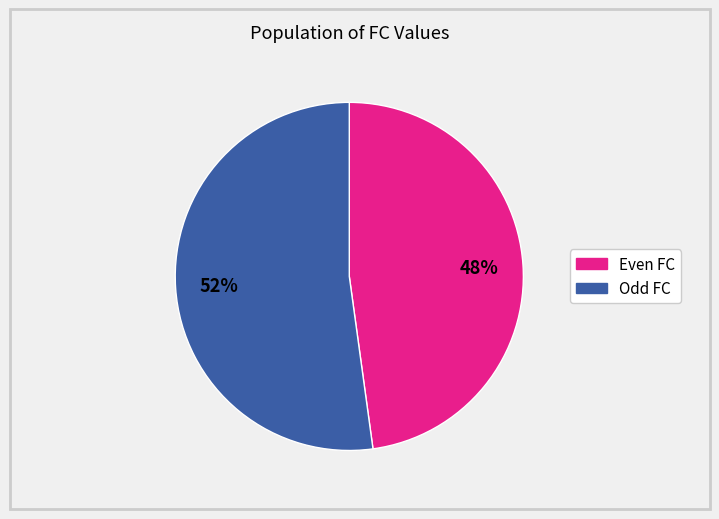

To the nearest percent, what is the difference between the largest and smallest slice percentages?

4%